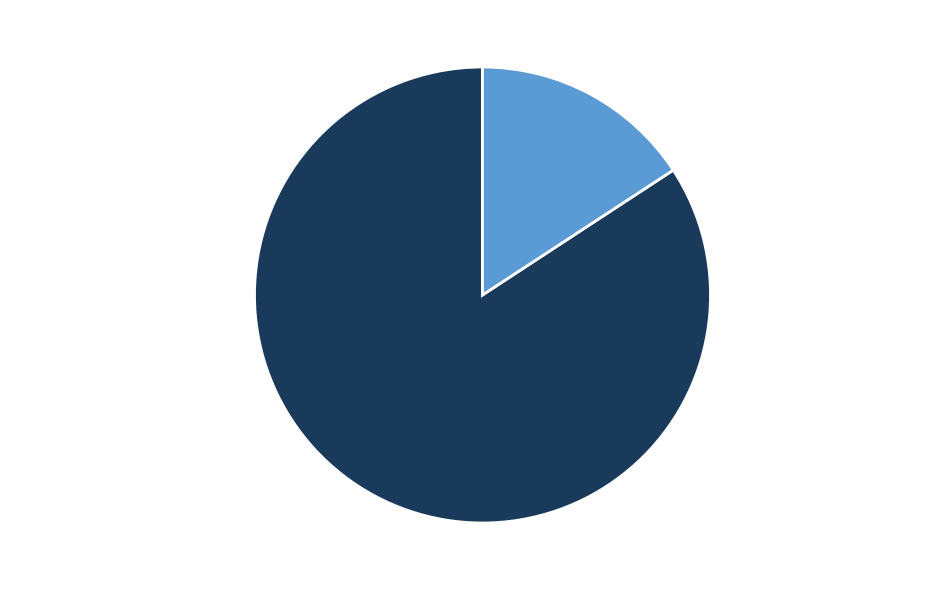

Approximately how many times larger is the value at Vegas S01E09 - Masquerade C33.srt compared to Vegas S01E09 - Masquerade C33.mp4?

0.2